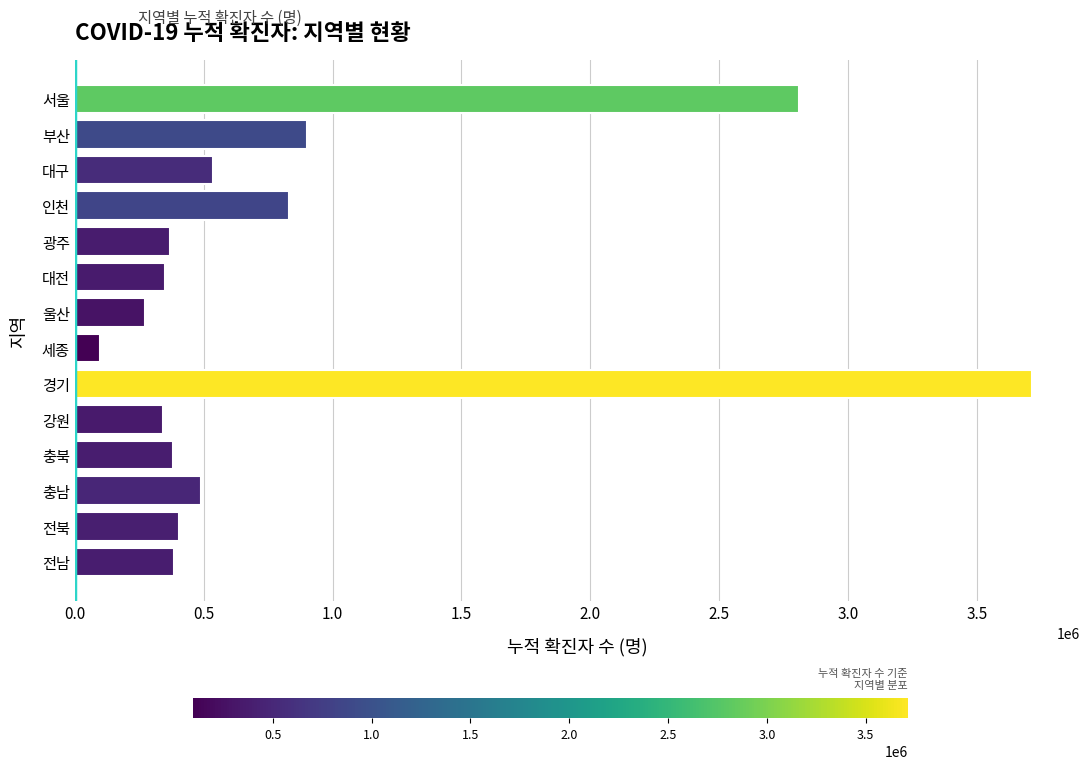

What is the sum of all values?

11888259